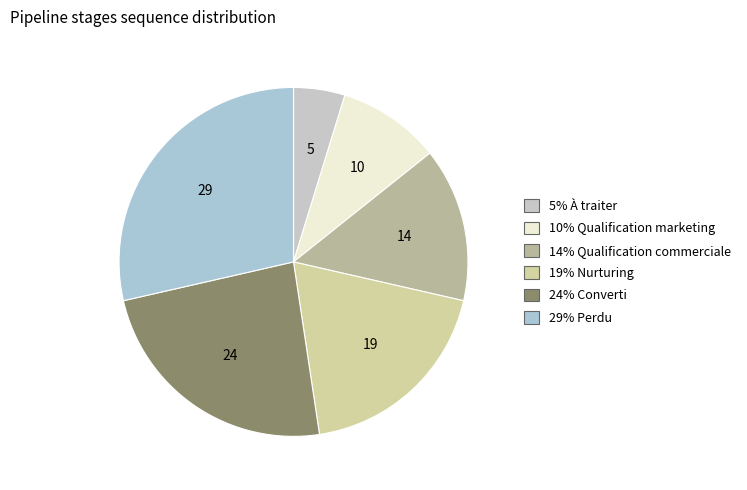

Is there a majority slice in this chart?

No